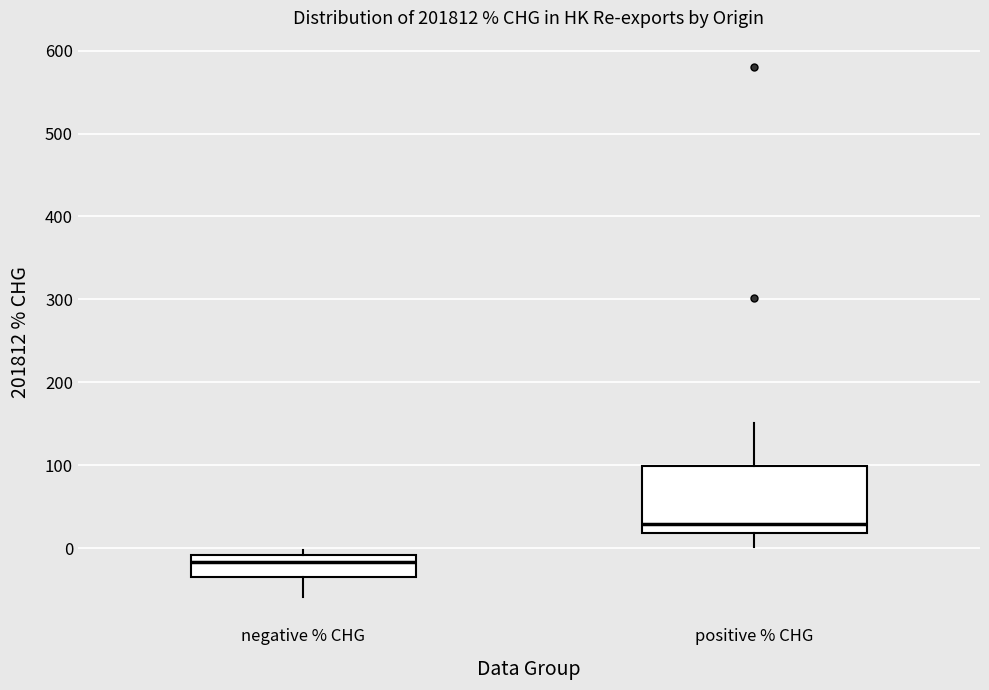

Which box's median line is the lowest?

negative % CHG